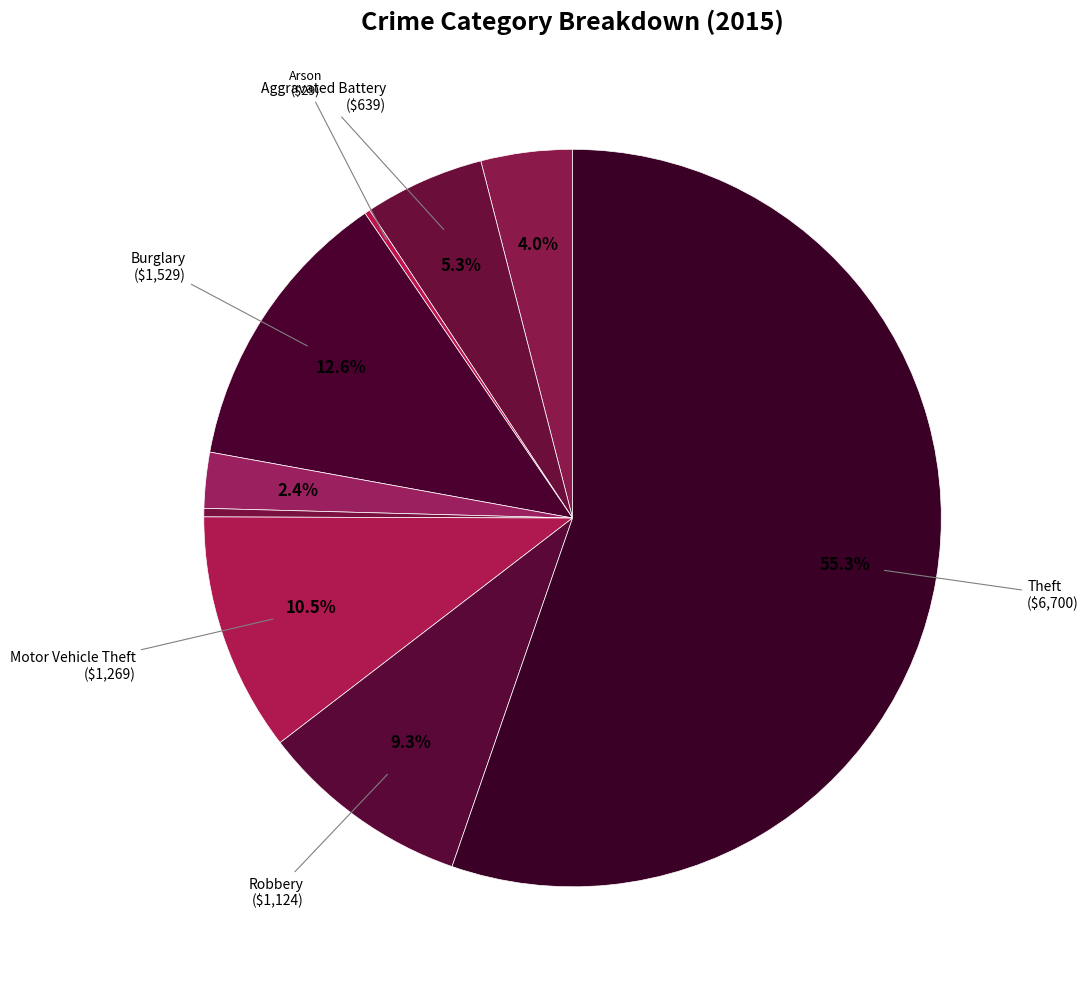

Count the number of slices in the pie.

9